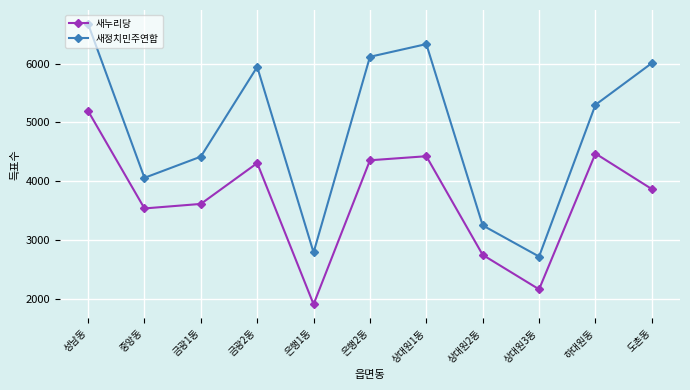

List the series in order of their overall mean, lowest first.

새누리당, 새정치민주연합